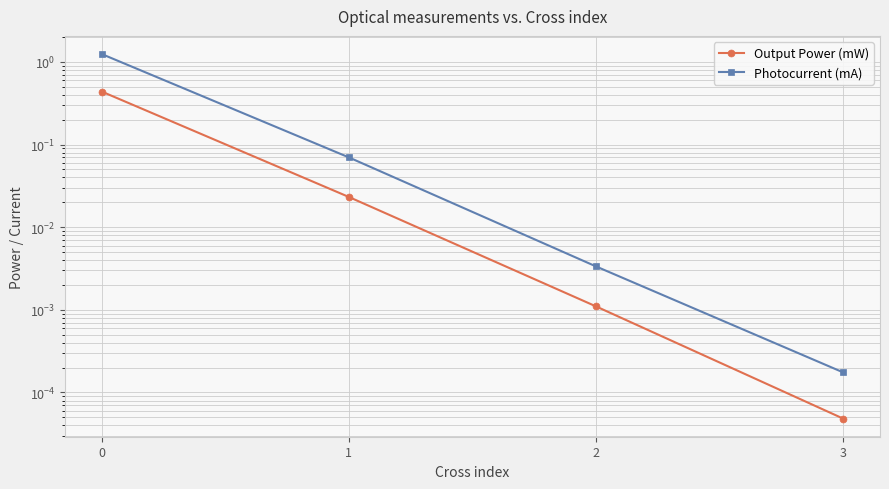

True or false: Photocurrent (mA) and Output Power (mW) cross at least once.

False